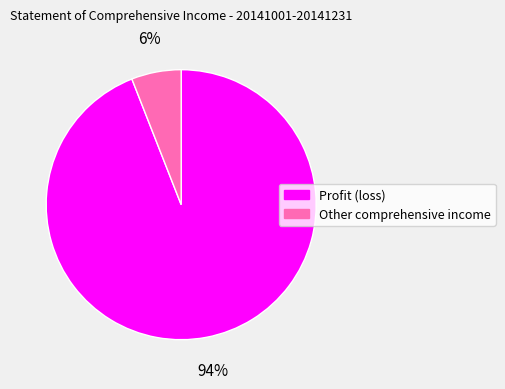

What is the smallest slice in the pie chart?

Other comprehensive income